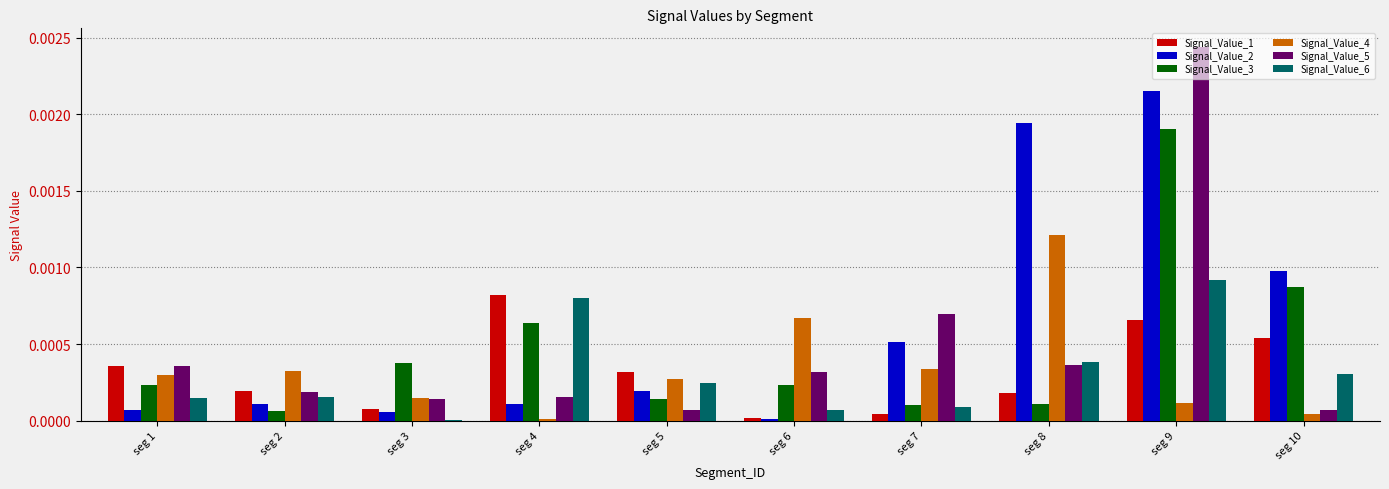

The Signal_Value_2 series shows 0.0 at seg 10. True or false?

True